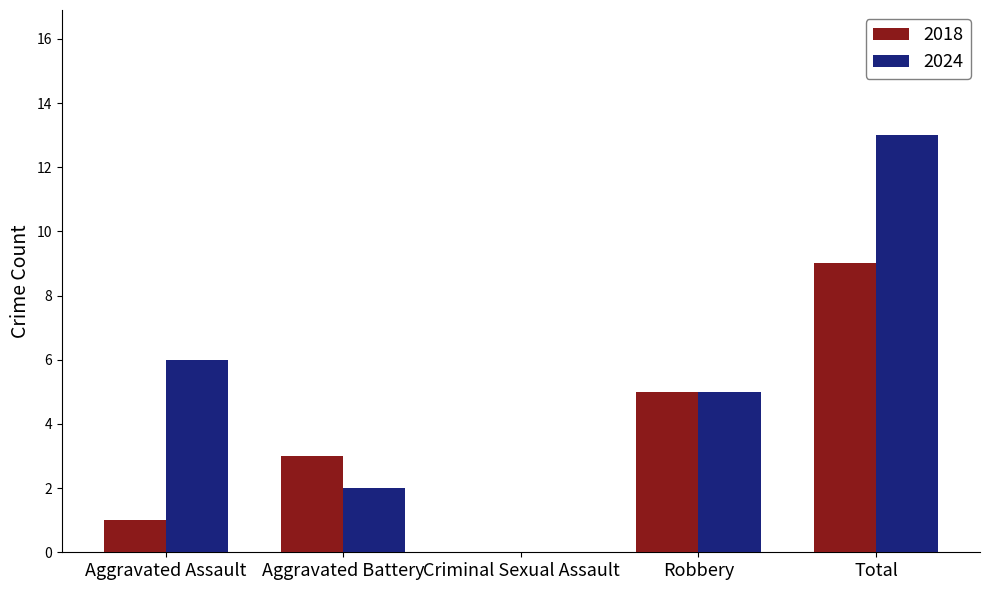

What is the sum of the 2024 values at Aggravated Battery and Criminal Sexual Assault?

2